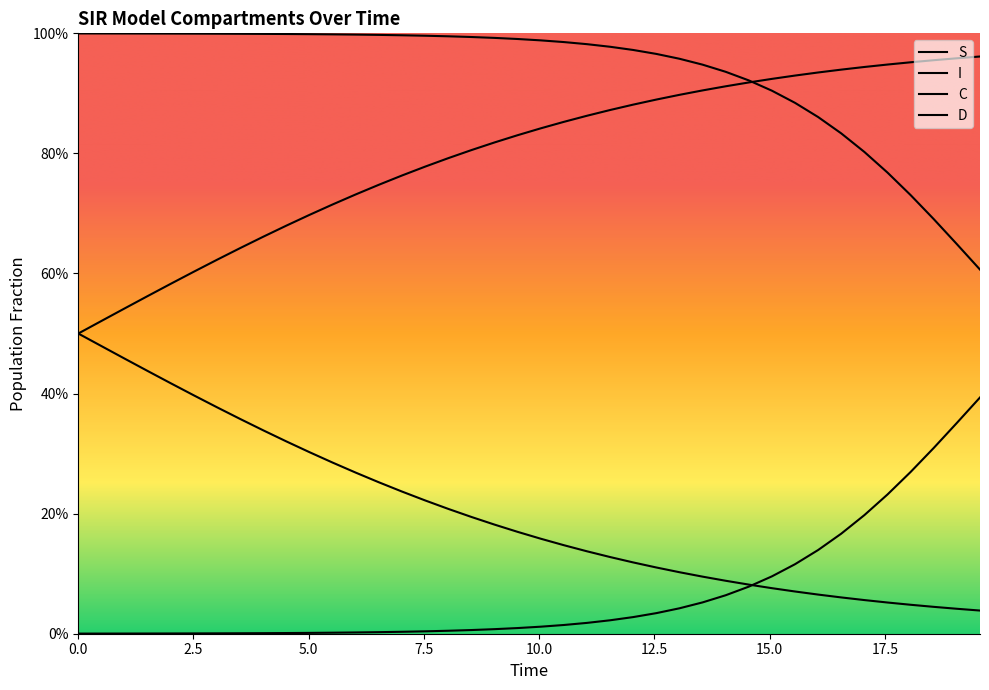

True or false: D has more than 2 interior local peaks.

False